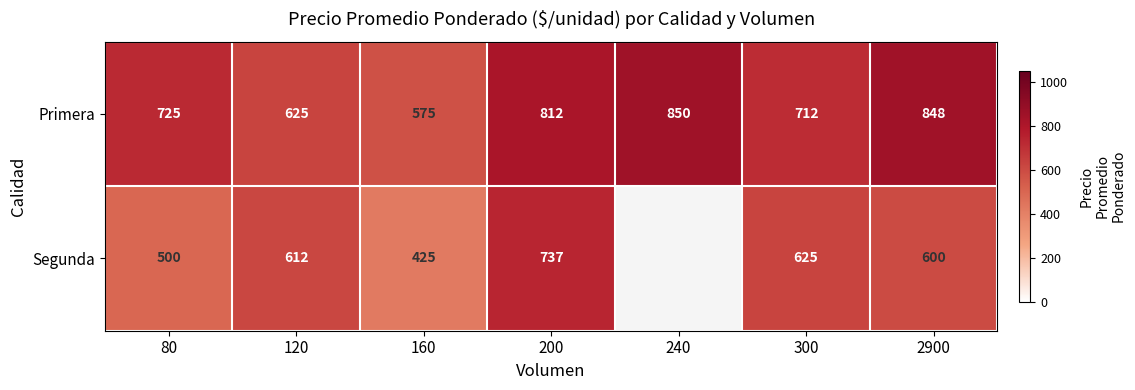

What value does the Segunda series have at 300?

625.0